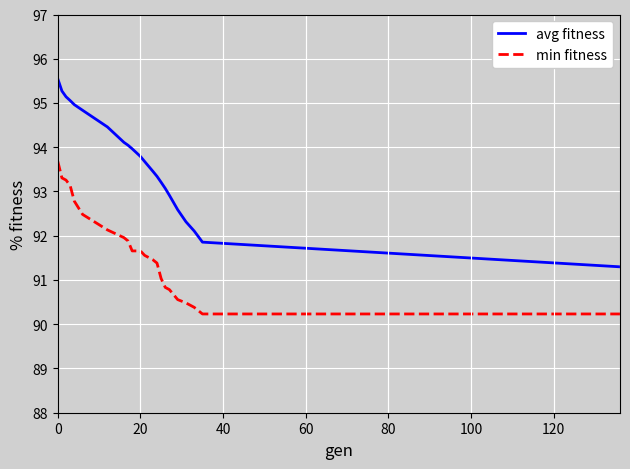

True or false: min fitness and avg fitness intersect in this chart.

False